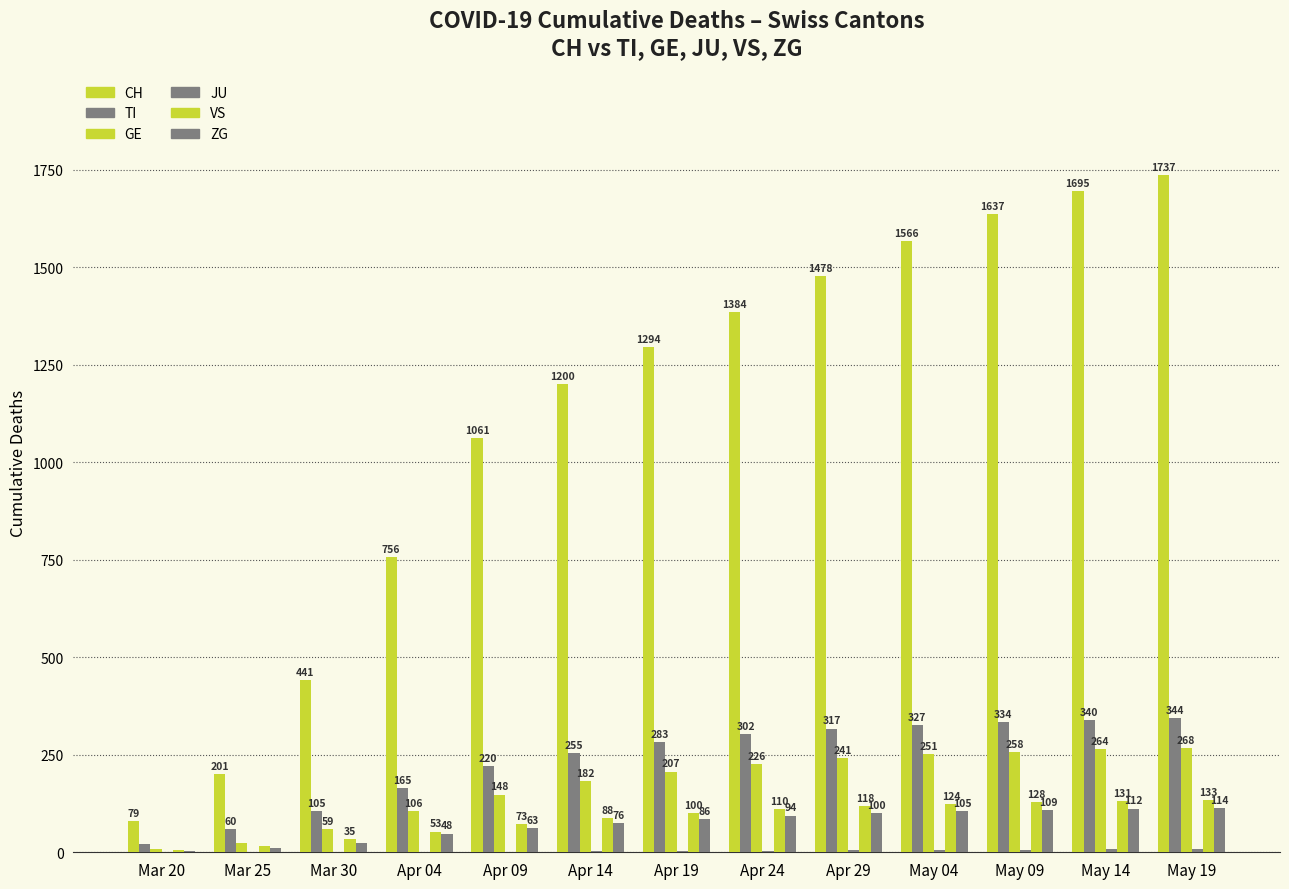

Are the bars grouped side by side (vs. stacked)?

Yes